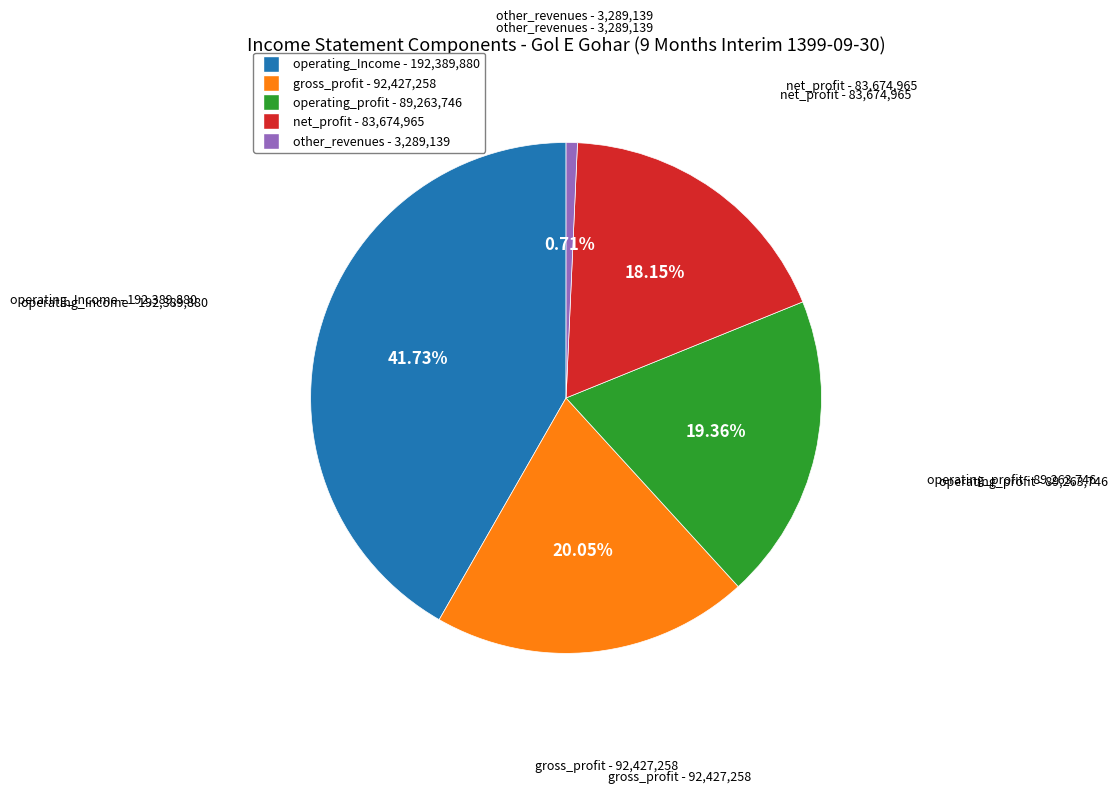

To the nearest percent, what percentage of the pie is operating_Income?

42%